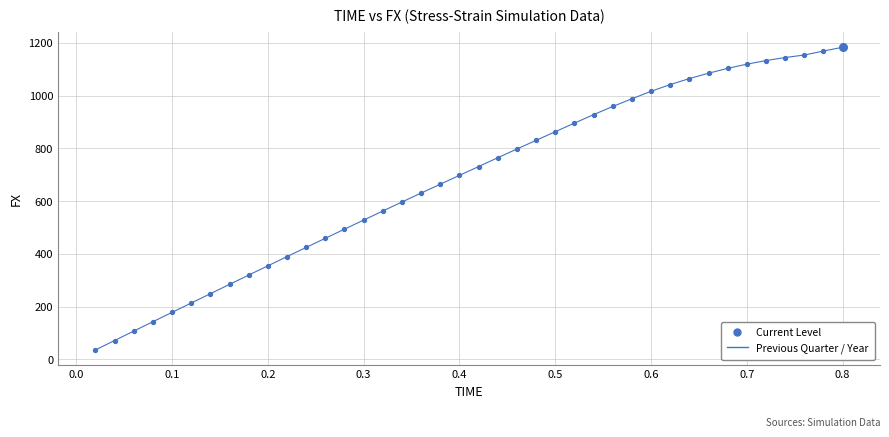

What is the maximum value shown in the chart?

1182.9